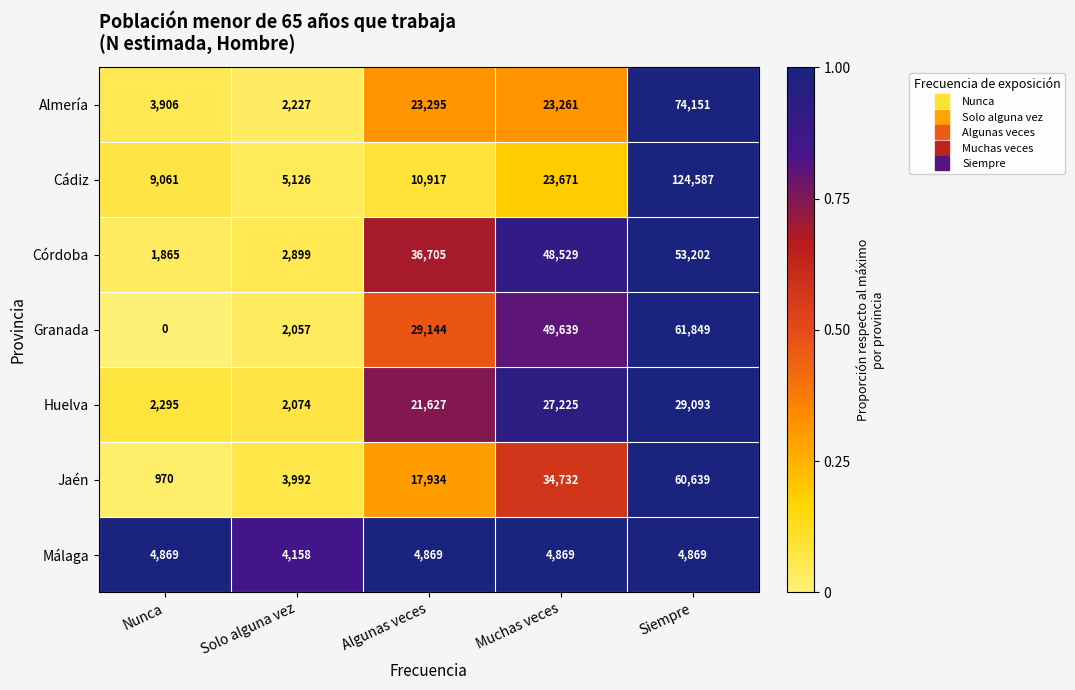

What is the sum of all Huelva values?

82314